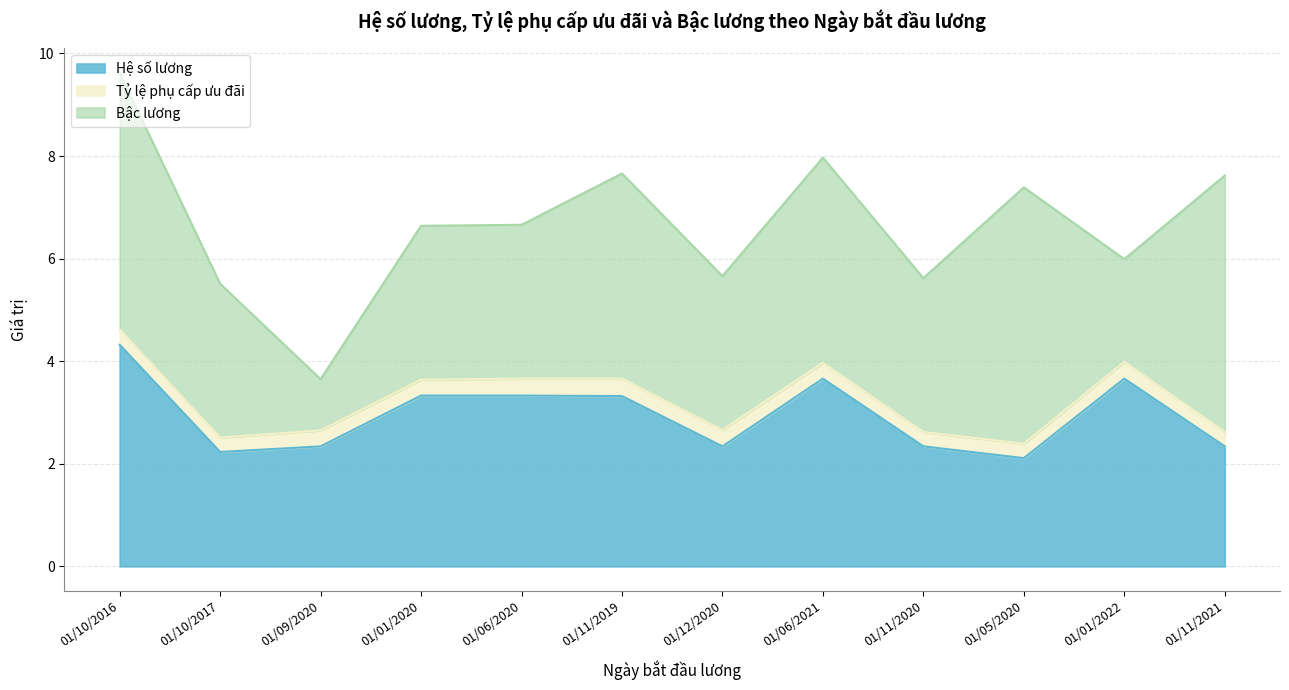

True or false: Hệ số lương and Tỷ lệ phụ cấp ưu đãi intersect in this chart.

False